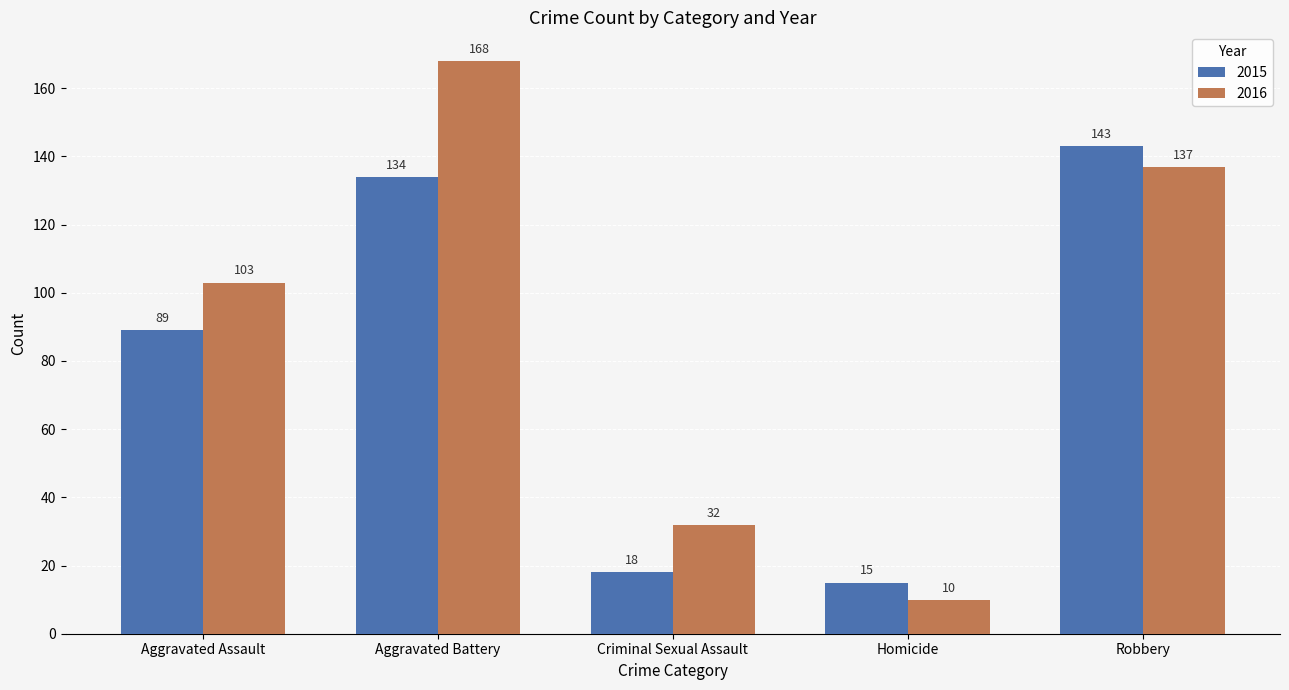

Reading right to left, what are all the values shown in this chart?

2015: Robbery=143	Homicide=15	Criminal Sexual Assault=18	Aggravated Battery=134	Aggravated Assault=89
2016: Robbery=137	Homicide=10	Criminal Sexual Assault=32	Aggravated Battery=168	Aggravated Assault=103